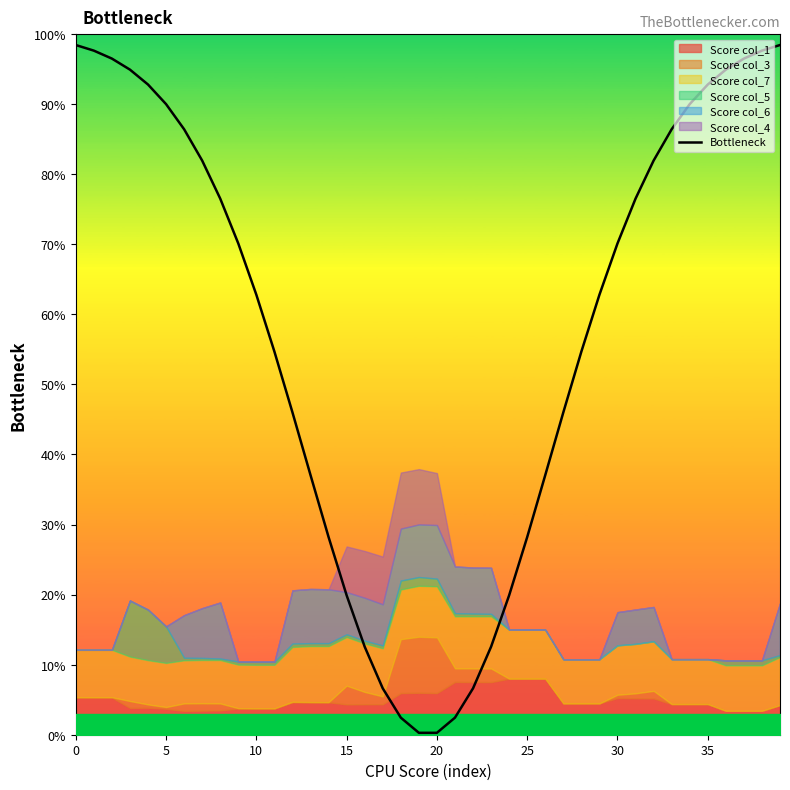

Is it true that Bottleneck equals 28.2 at 25?

True